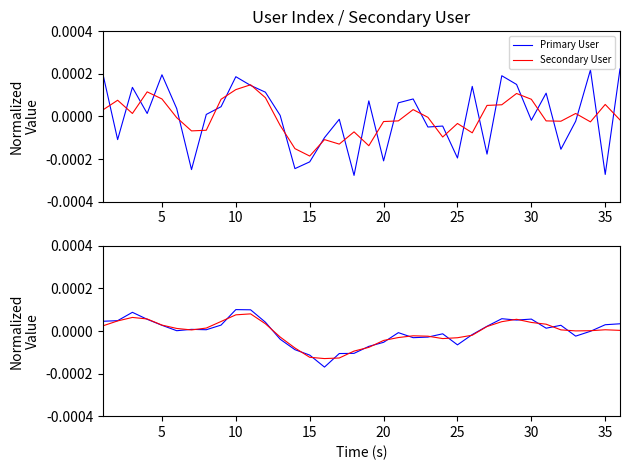

Which series ends up on top after the final intersection of Secondary User and Primary User?

Primary User